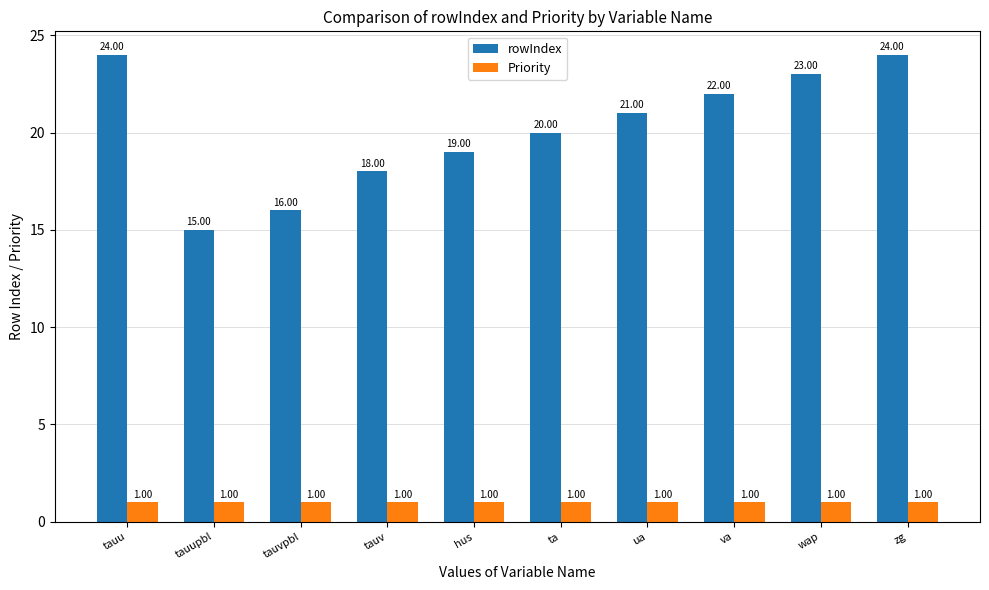

Reading right to left, extract all data points from this chart.

rowIndex: zg=24	wap=23	va=22	ua=21	ta=20	hus=19	tauv=18	tauvpbl=16	tauupbl=15	tauu=24
Priority: zg=1	wap=1	va=1	ua=1	ta=1	hus=1	tauv=1	tauvpbl=1	tauupbl=1	tauu=1